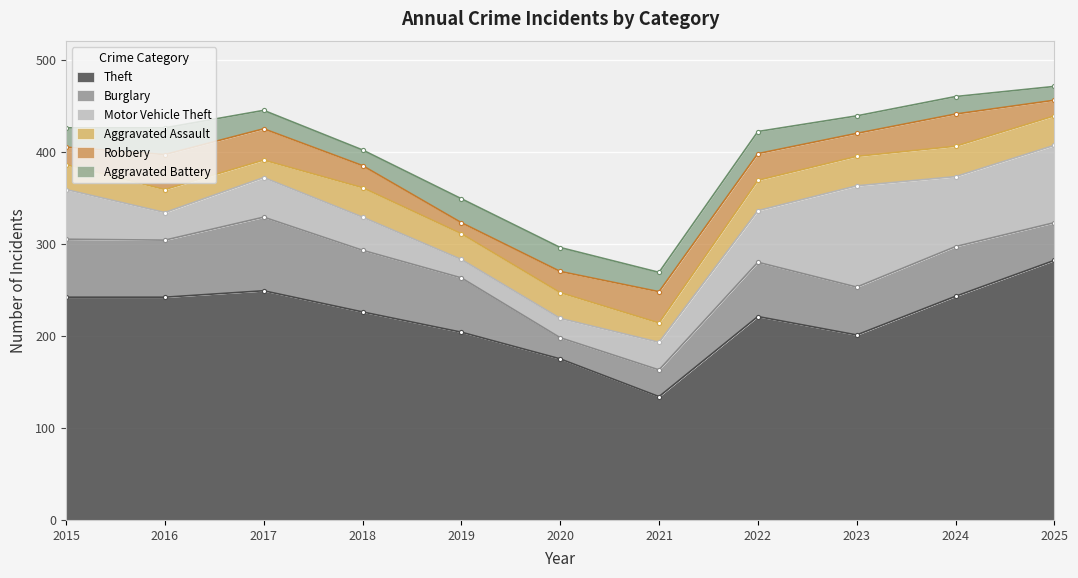

Reading left to right, transcribe all the data shown in this chart.

Theft: 2015=242	2016=242	2017=249	2018=226	2019=204	2020=175	2021=134	2022=221	2023=201	2024=243	2025=282
Burglary: 2015=63	2016=62	2017=80	2018=67	2019=59	2020=23	2021=29	2022=59	2023=52	2024=54	2025=41
Motor Vehicle Theft: 2015=54	2016=30	2017=43	2018=36	2019=20	2020=21	2021=30	2022=56	2023=110	2024=76	2025=84
Aggravated Assault: 2015=27	2016=25	2017=19	2018=32	2019=28	2020=28	2021=21	2022=33	2023=32	2024=33	2025=32
Robbery: 2015=19	2016=38	2017=34	2018=24	2019=12	2020=23	2021=34	2022=29	2023=25	2024=35	2025=17
Aggravated Battery: 2015=21	2016=29	2017=20	2018=17	2019=26	2020=26	2021=21	2022=24	2023=19	2024=19	2025=15